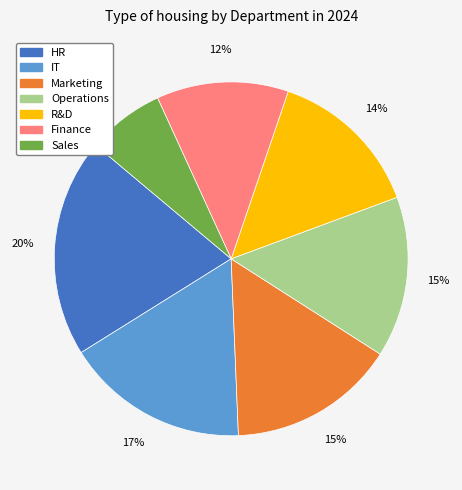

Does Operations represent more than half of the total?

No